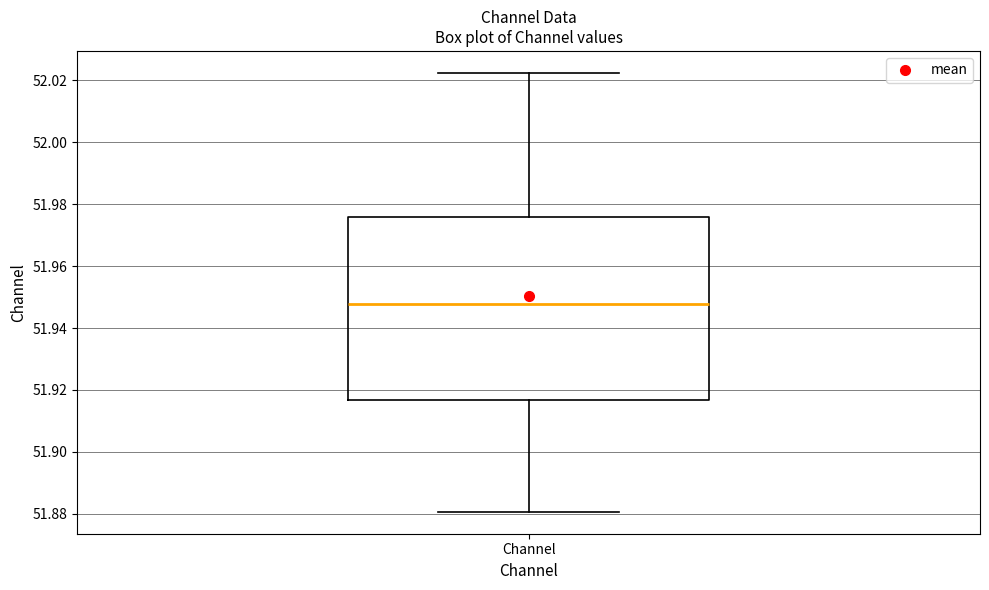

Read this box plot against the y-axis: the position of the median line, the range covered by the box, and the ends of both whiskers. The values are not printed on the chart, so give them approximately, as read against the axis.

median 51.948, box 51.916 to 51.976, whiskers 51.880 to 52.022